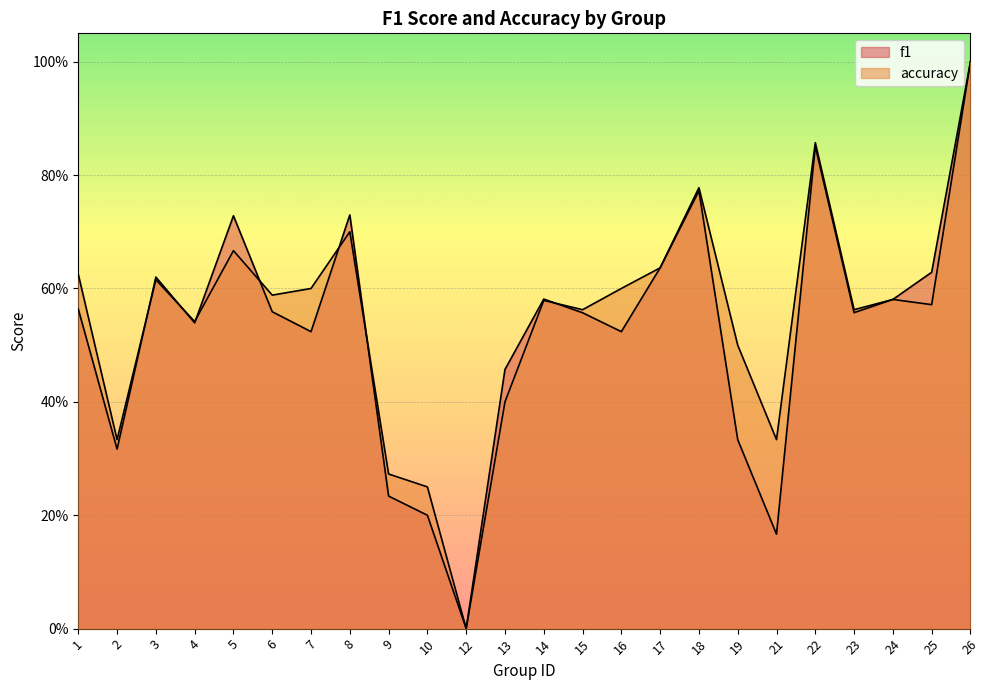

Between which two adjacent categories do f1 and accuracy first intersect?

2 and 3